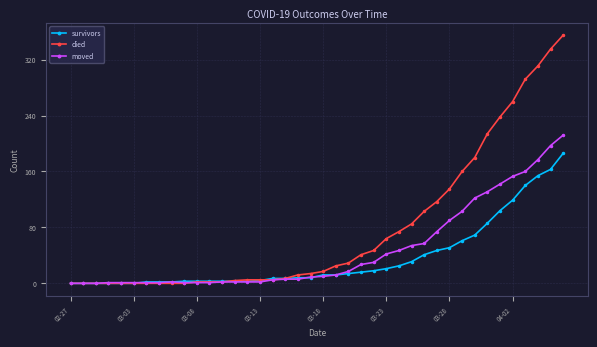

List the series in order of their overall mean, highest first.

died, moved, survivors